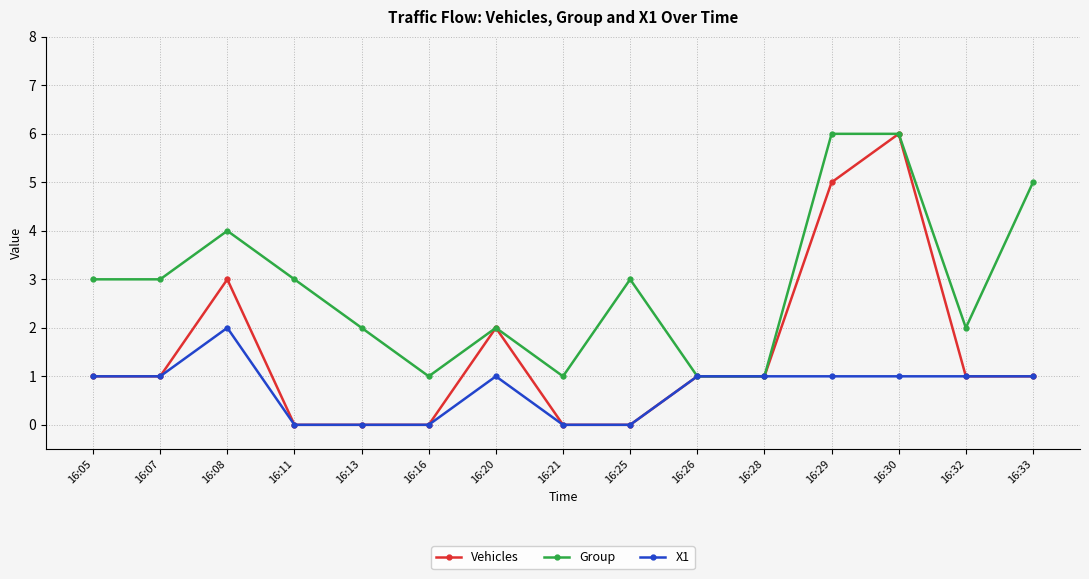

List the series in order of their overall mean, highest first.

Group, Vehicles, X1